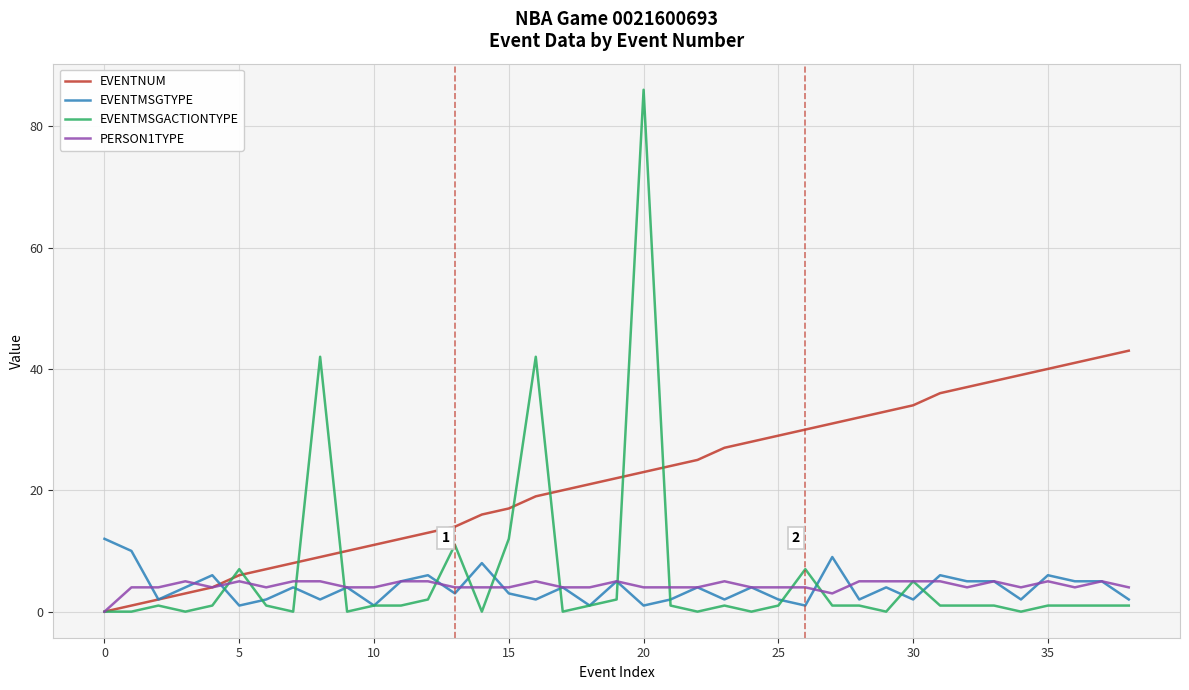

Rank the series by their maximum value, from lowest to highest.

PERSON1TYPE, EVENTMSGTYPE, EVENTNUM, EVENTMSGACTIONTYPE